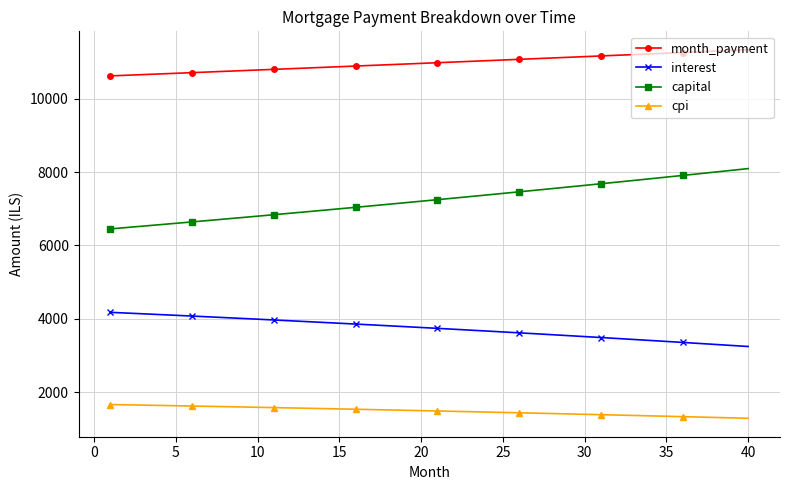

True or false: interest and cpi cross at least once.

False